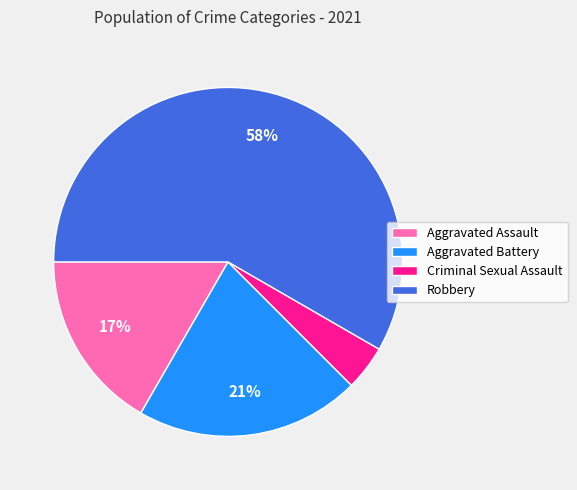

Between Criminal Sexual Assault and Aggravated Battery, which is larger?

Aggravated Battery